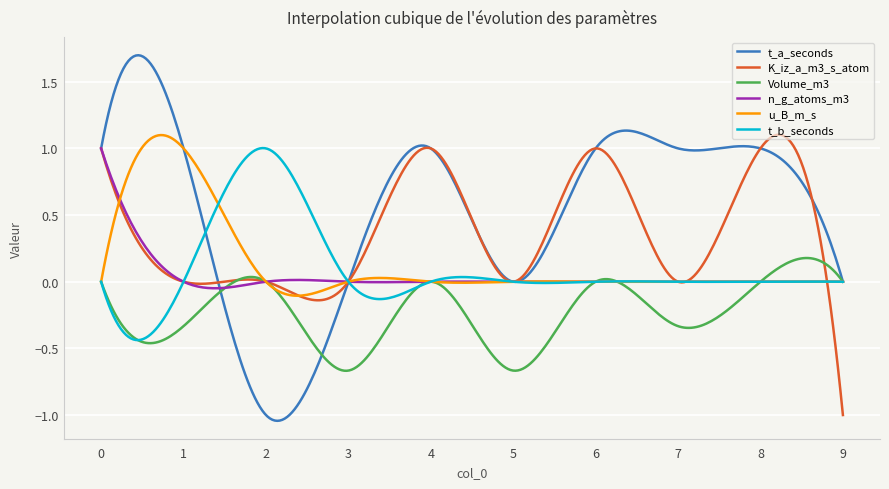

Which series has the widest spread of values?

t_a_seconds